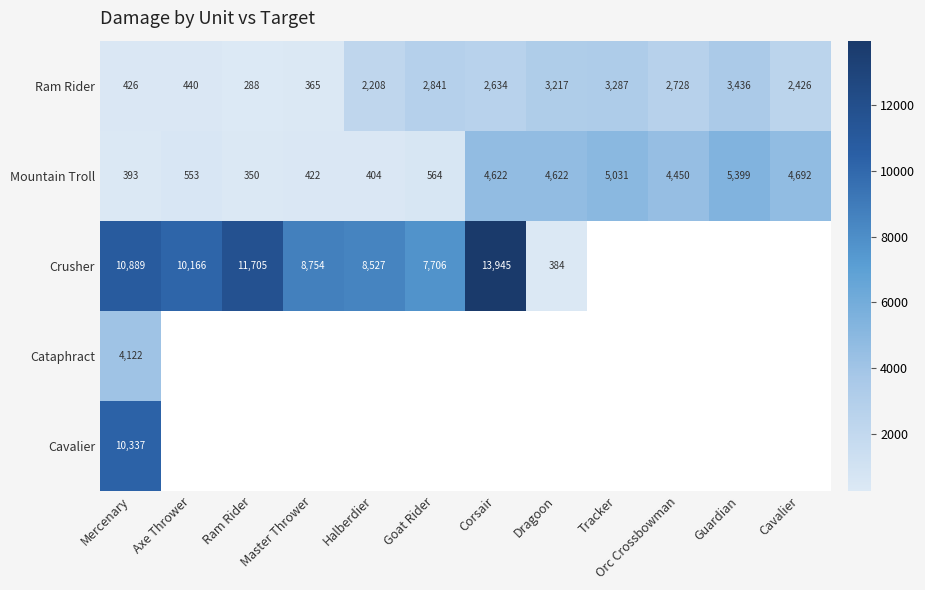

What is the difference between the maximum and second lowest values in the Ram Rider series?

3071